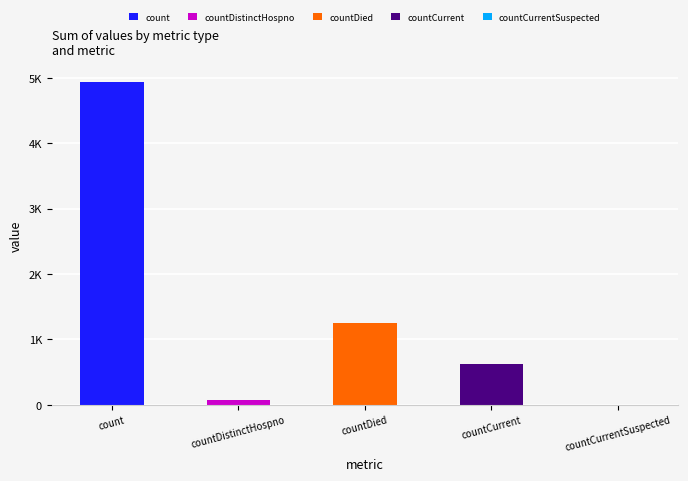

Are the bars horizontal?

No